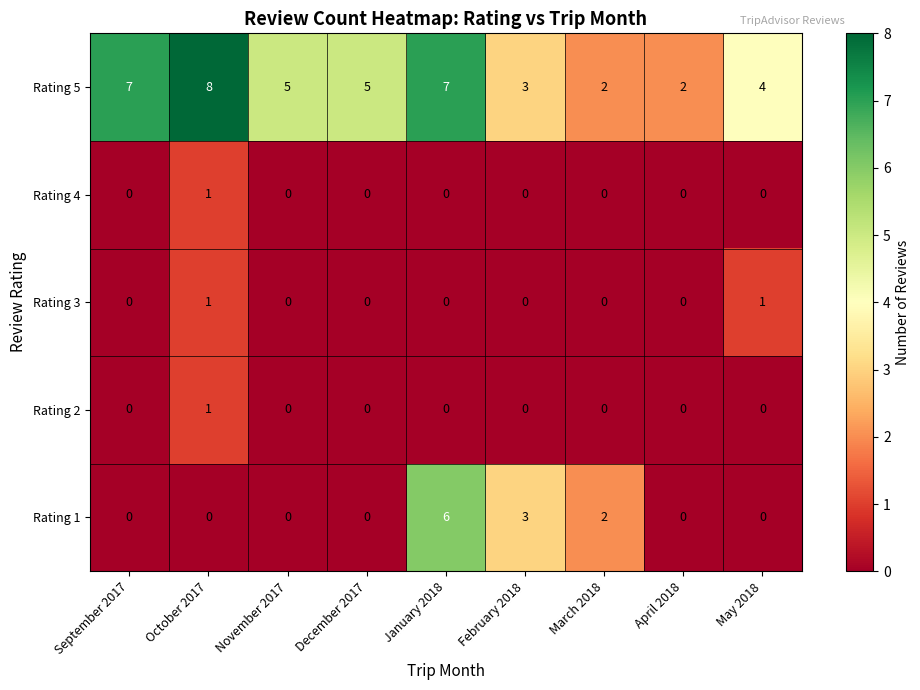

What is the difference between the second highest and second lowest values in the Rating 5 series?

5